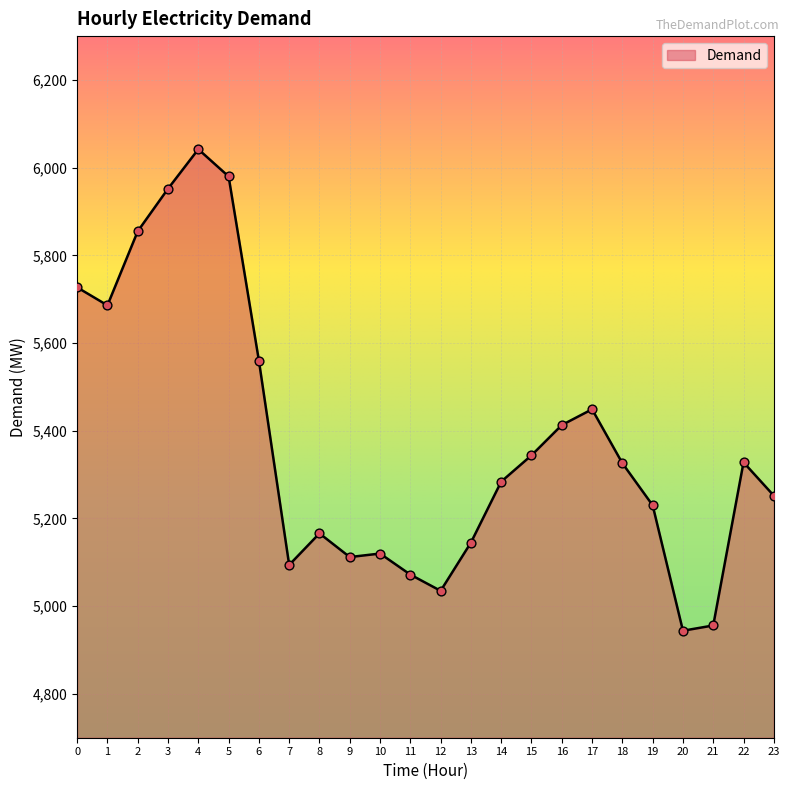

Approximately how many times larger is the value at 22 compared to 21?

1.1